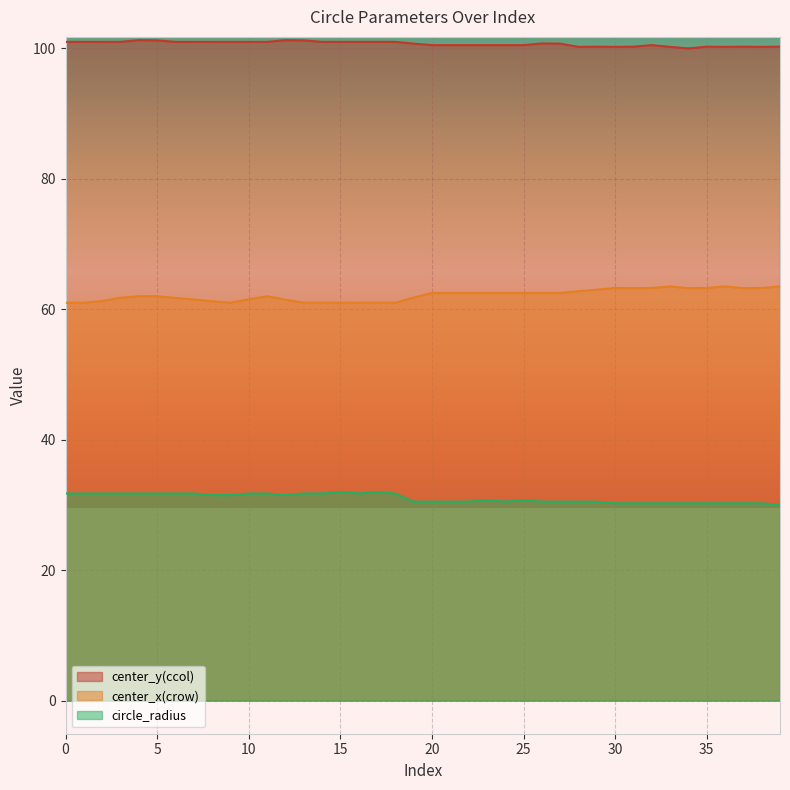

True or false: circle_radius and center_y(ccol) intersect in this chart.

False